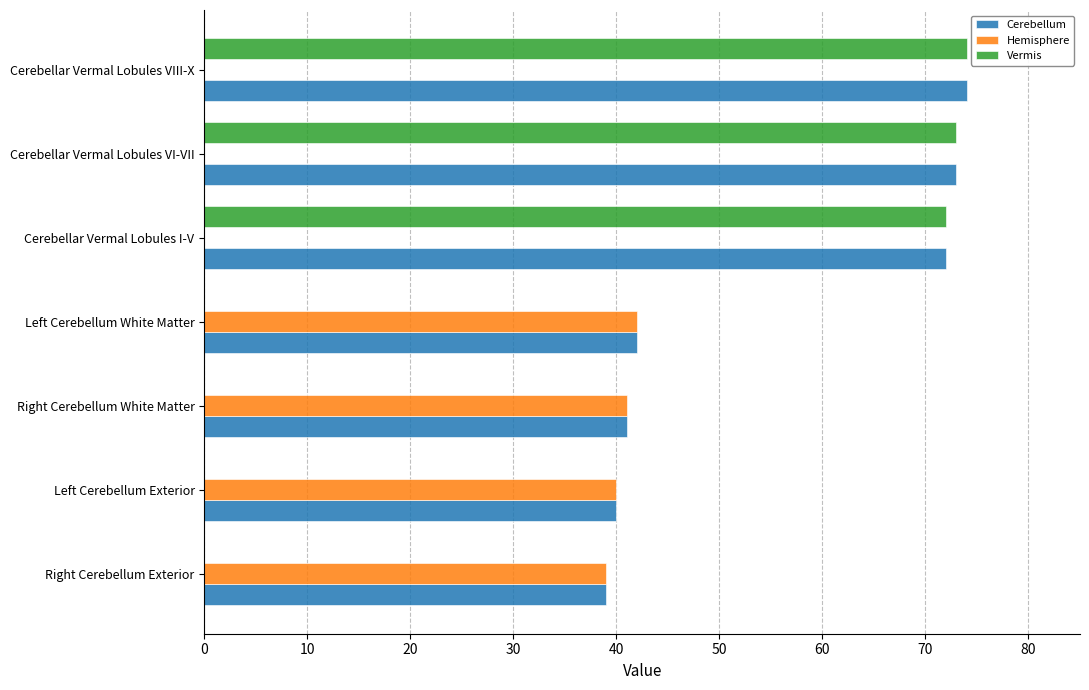

What is the maximum value for Vermis?

74